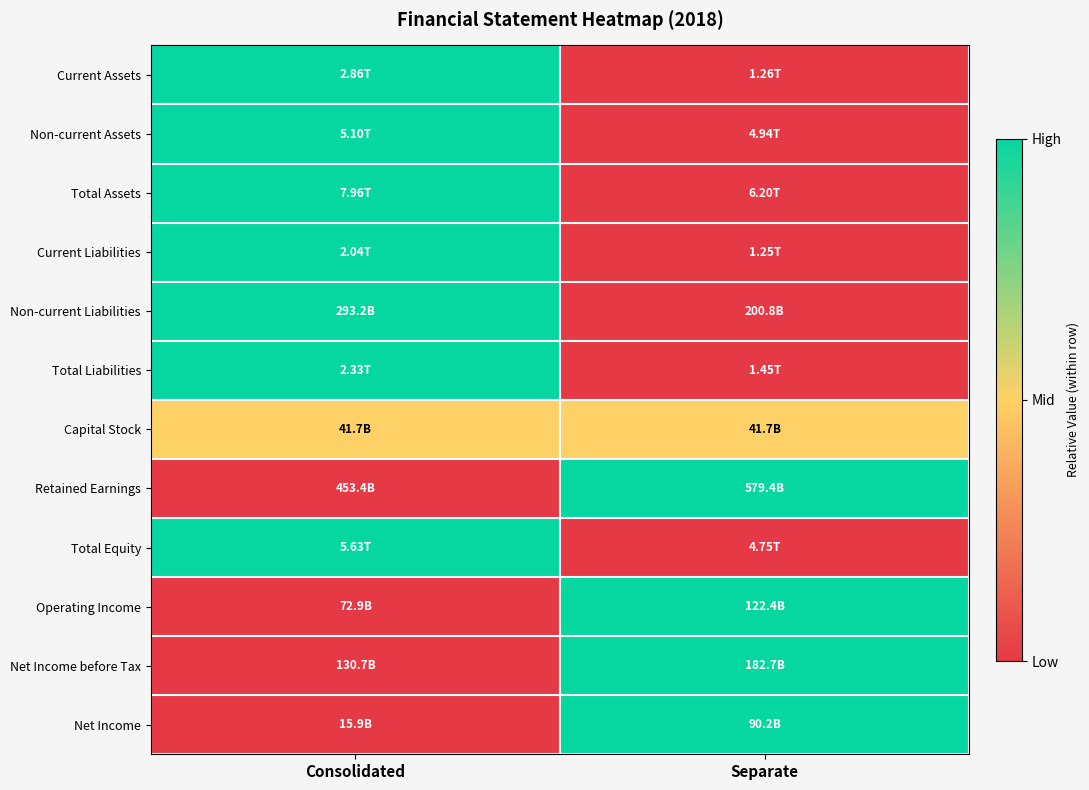

What is the maximum value shown in the chart?

1.0